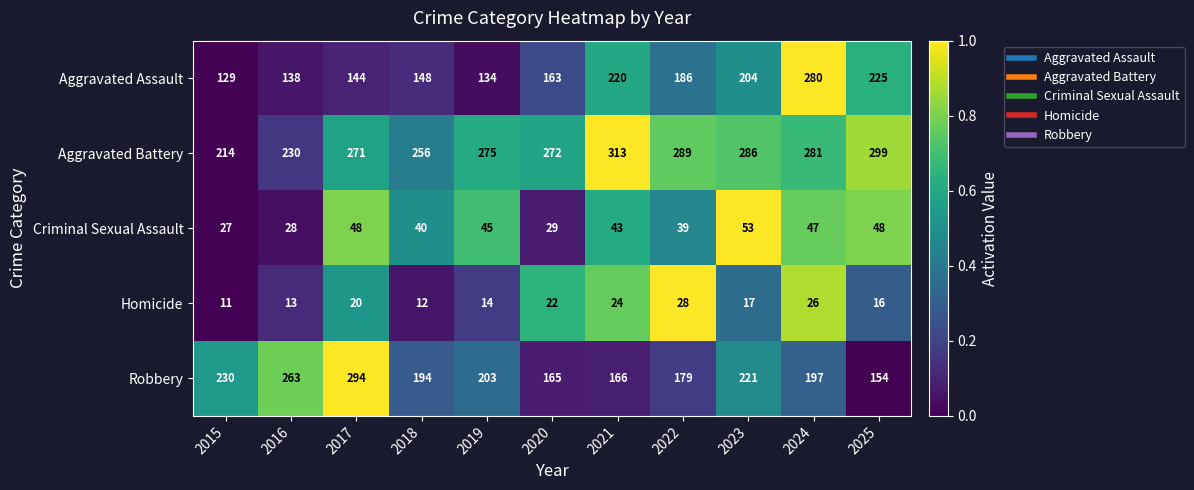

What is the sum of the Criminal Sexual Assault values at 2018 and 2025?

88